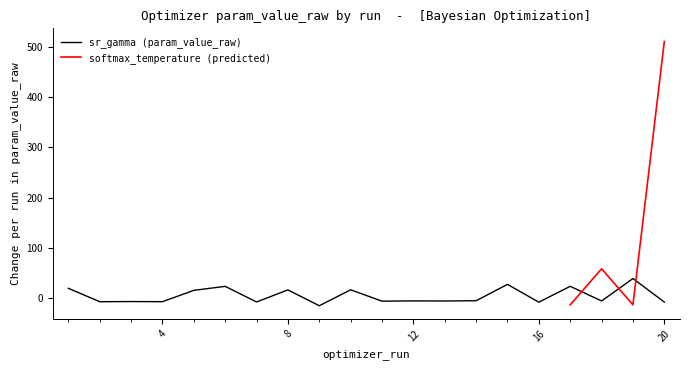

Which has a higher value, 18 or 17?

17